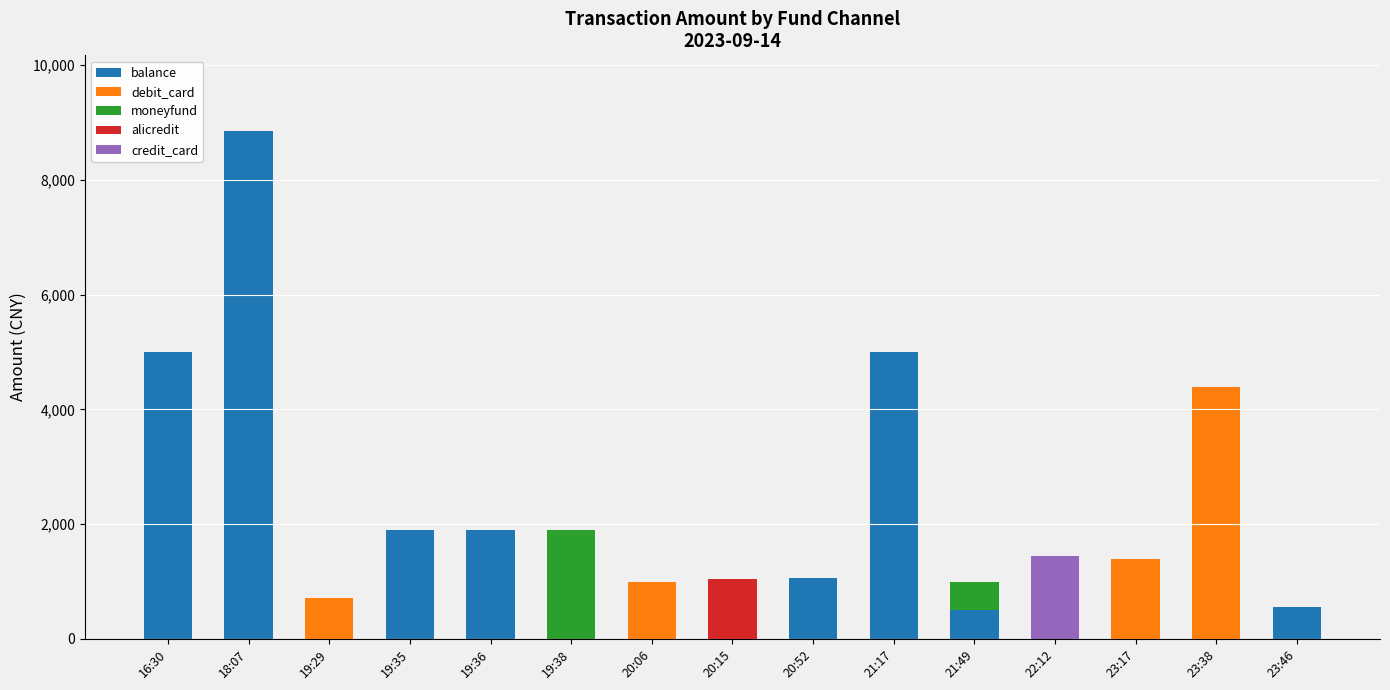

What is the total value across all series at 20:52?

1068.0